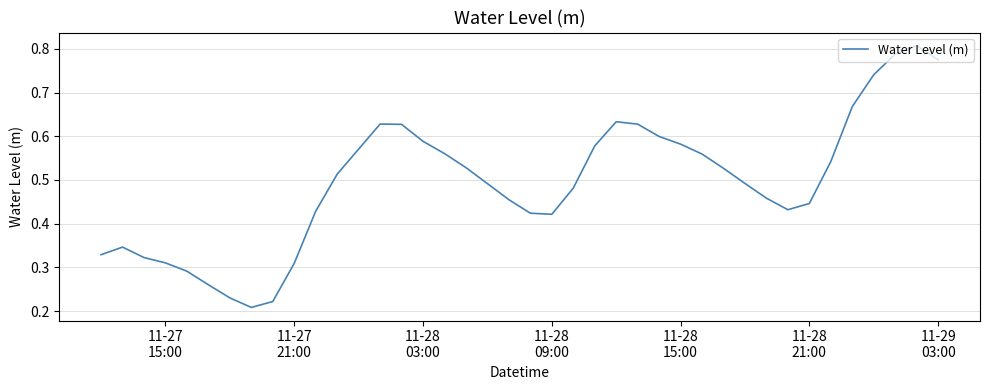

Is this an area chart (filled region under the line)?

No